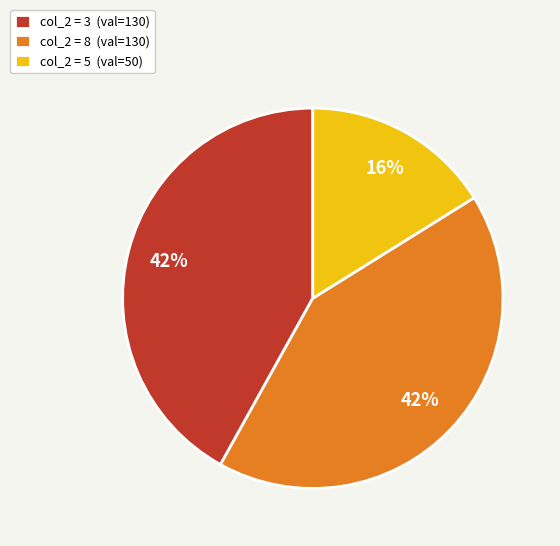

Is there a majority slice in this chart?

No